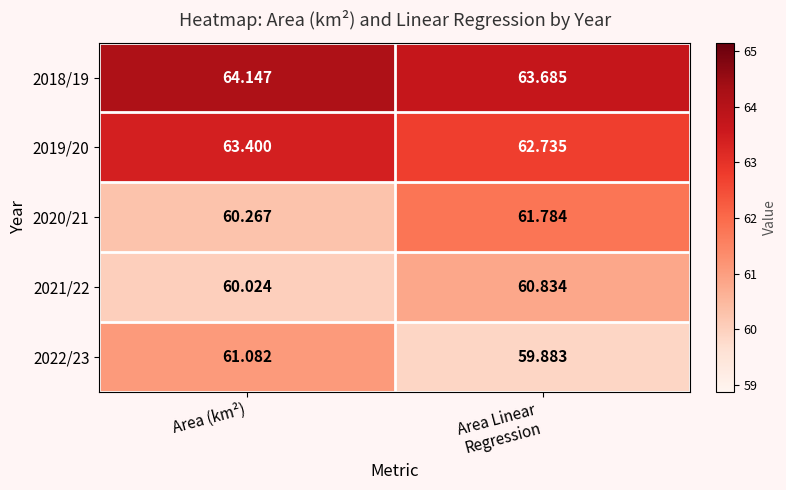

At which category is the sum across all series the highest?

Area Linear
Regression